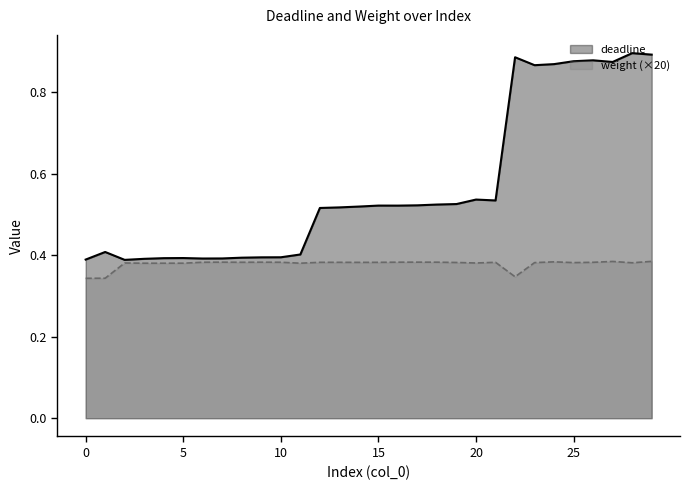

True or false: weight has a value of 0.4 at 7.

True